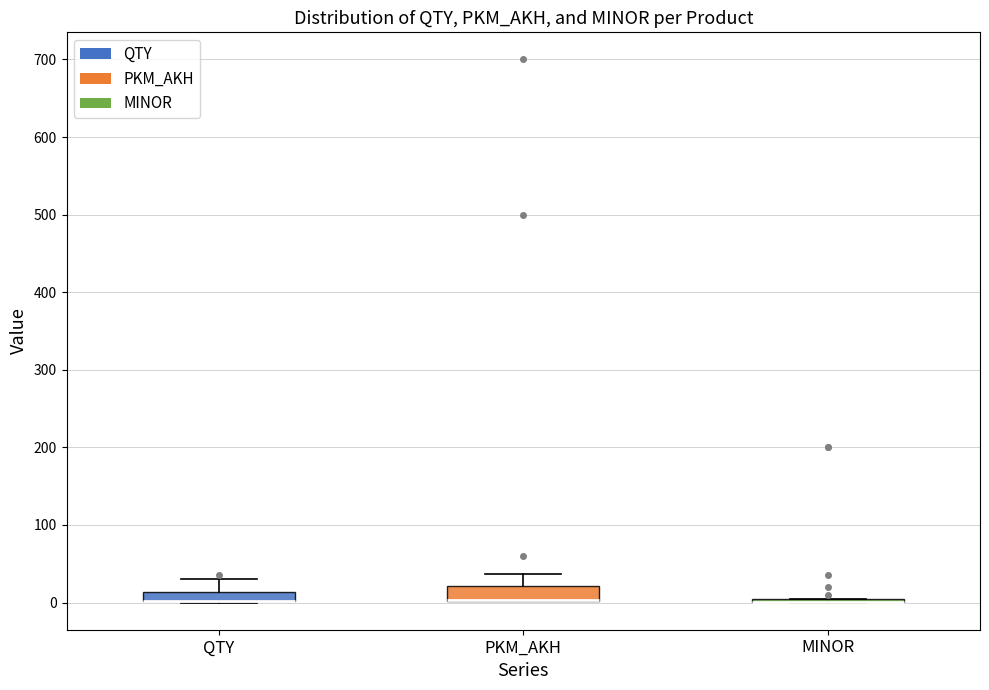

Where is the lower edge of the box for PKM_AKH on the y-axis? The values are not printed on the chart, so give them approximately, as read against the axis.

0